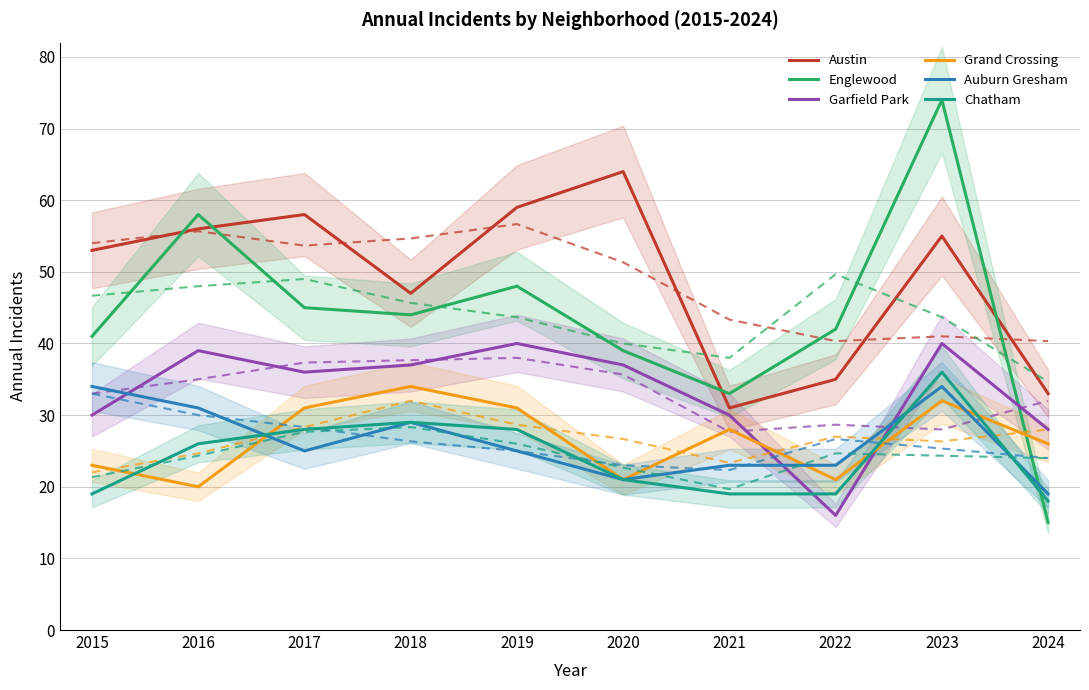

What is the highest value of the Austin series?

64